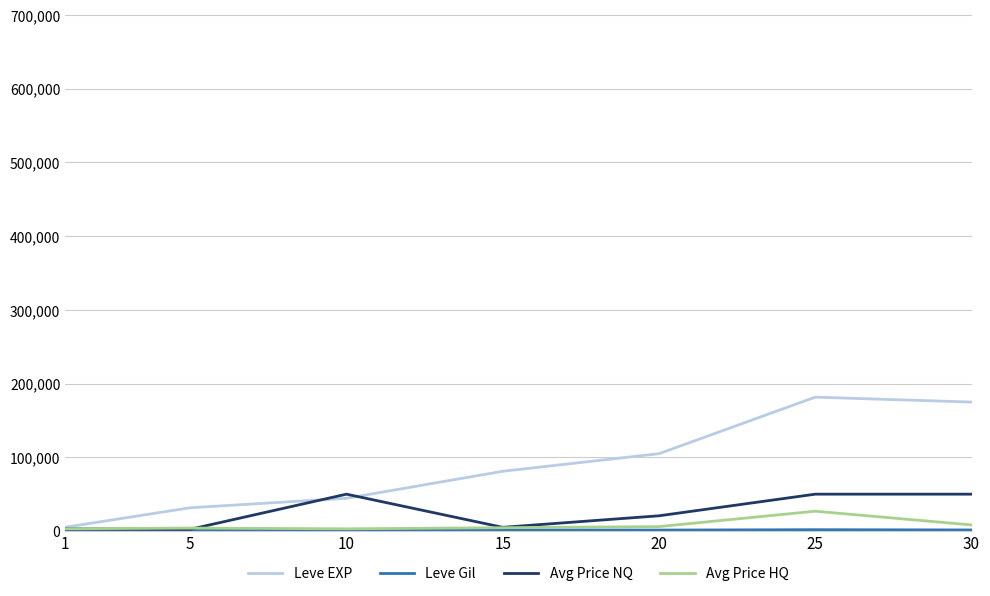

Which series changed the most between 1 and 25?

Leve EXP